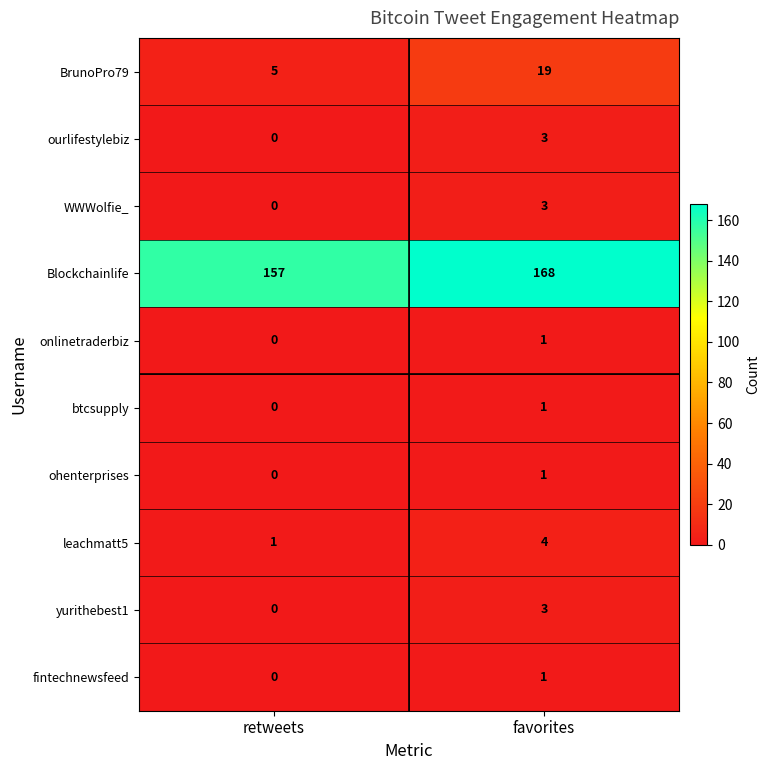

Reading left to right, what are all the values shown in this chart?

BrunoPro79: 5	19
ourlifestylebiz: 0	3
WWWolfie_: 0	3
Blockchainlife: 157	168
onlinetraderbiz: 0	1
btcsupply: 0	1
ohenterprises: 0	1
leachmatt5: 1	4
yurithebest1: 0	3
fintechnewsfeed: 0	1